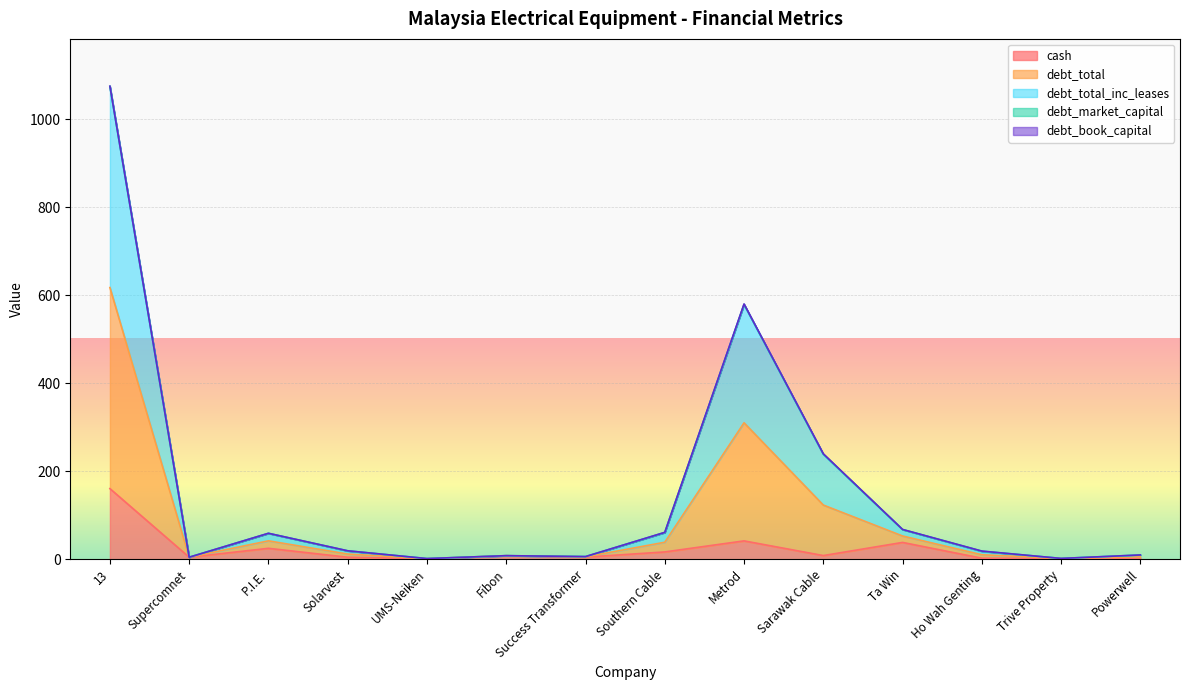

What is the lowest value of the debt_total_inc_leases series?

1.7